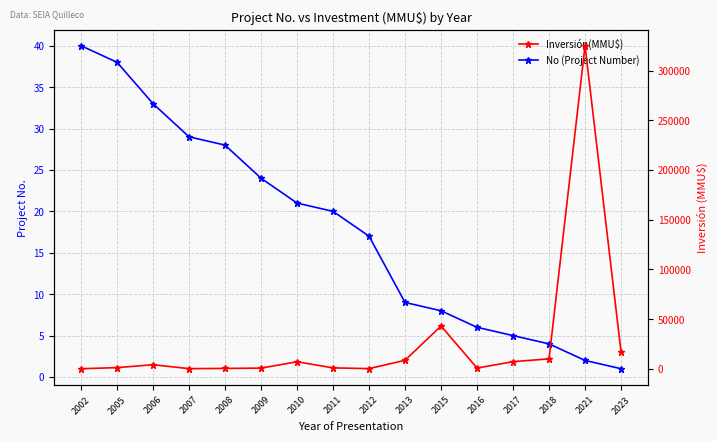

Reading left to right, what are all the values shown in this chart?

No (Project Number): 40	38	33	29	28	24	21	20	17	9	8	6	5	4	2	1
Inversión(MMU$): 0	1100	4000	80	300	600	7000	850	93	8475	43000	665	7100	9903	325000	17000